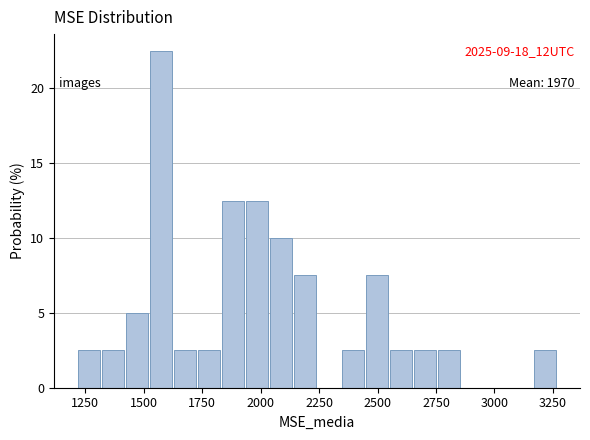

Around what value on the x-axis is the tallest bar? Give the approximate position of its centre, as read against the axis.

1550